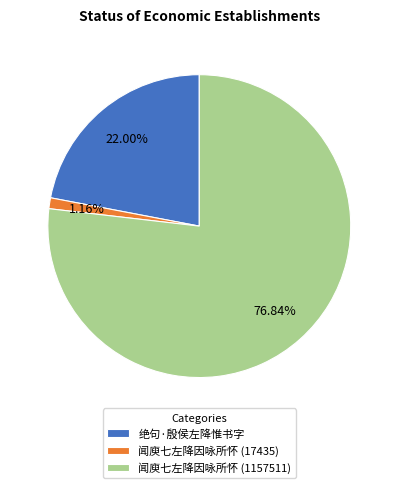

The 闻庾七左降因咏所怀 (1157511) slice represents 84% of the pie. True or false?

False